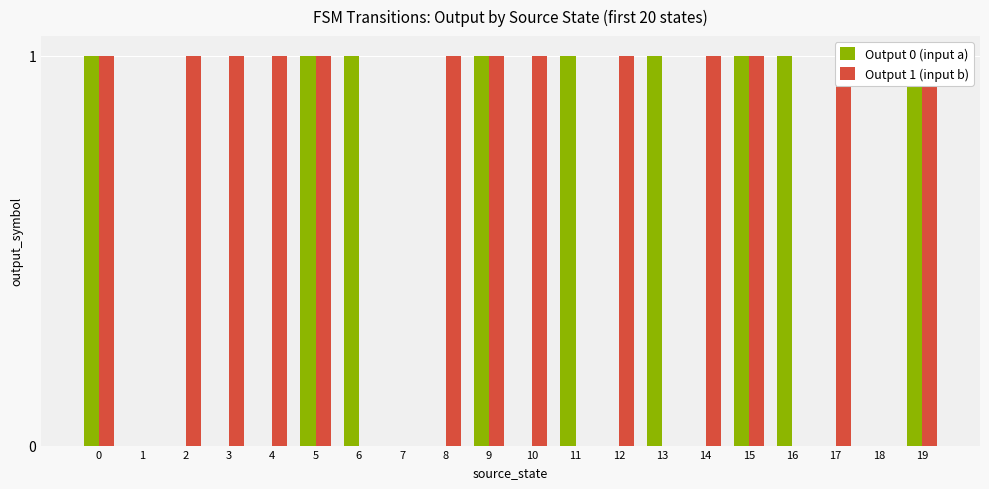

At 13, list the series in order from smallest to largest.

Output 1 (input b), Output 0 (input a)